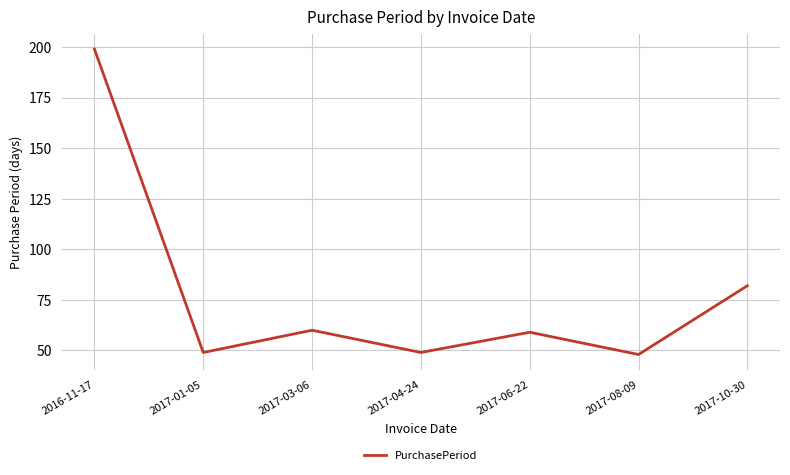

Where is the data nearest to the value 123?

2017-10-30